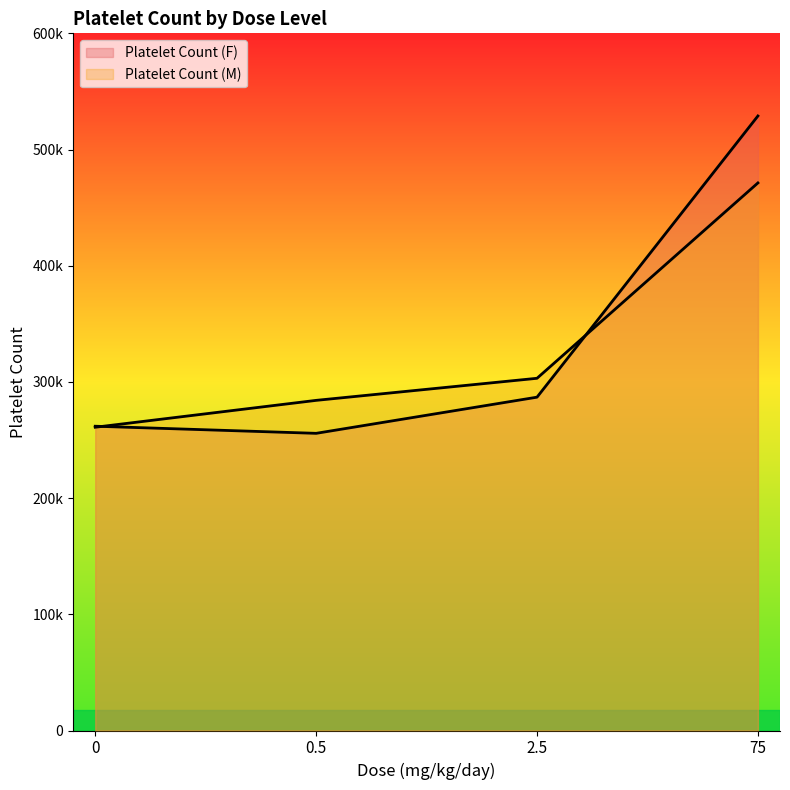

At which category does Platelet Count (F) reach its first local valley?

0.5